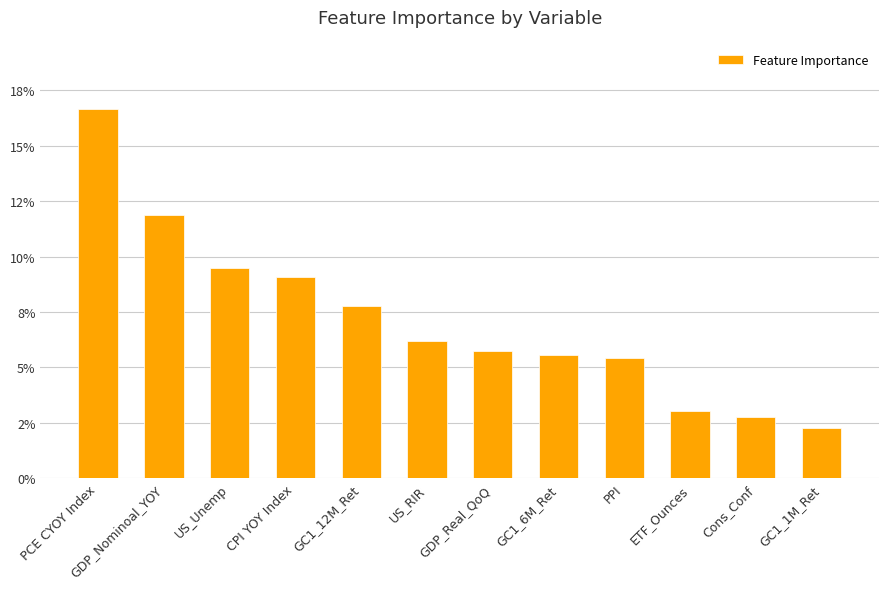

True or false: the data shows 0.0 at ETF_Ounces.

False